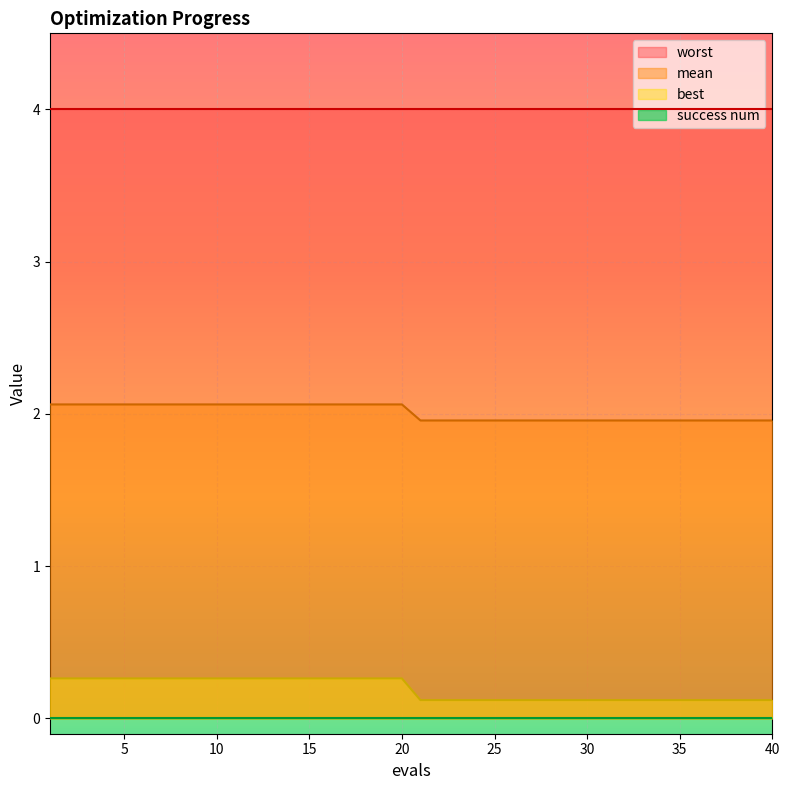

What is the value of the best point at the 27th from the left?

0.1